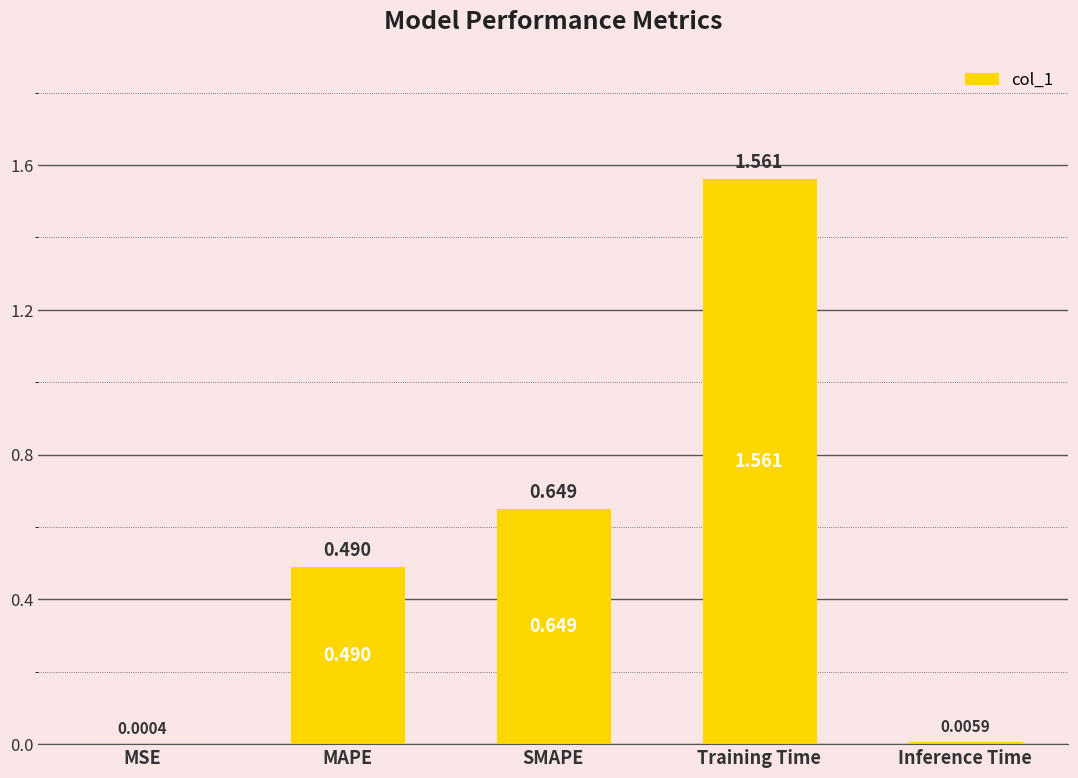

Is it true that the value at SMAPE is 0.4?

False